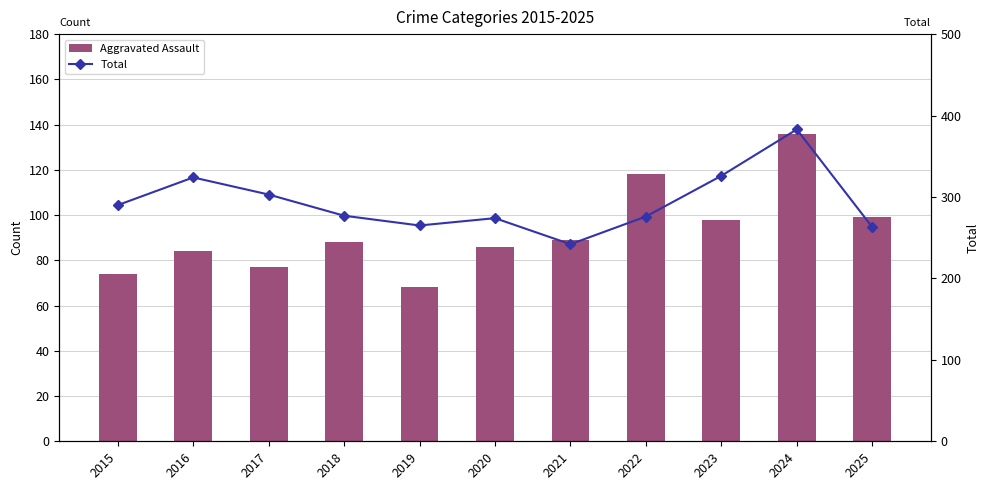

Which series has the largest range (max minus min)?

Total